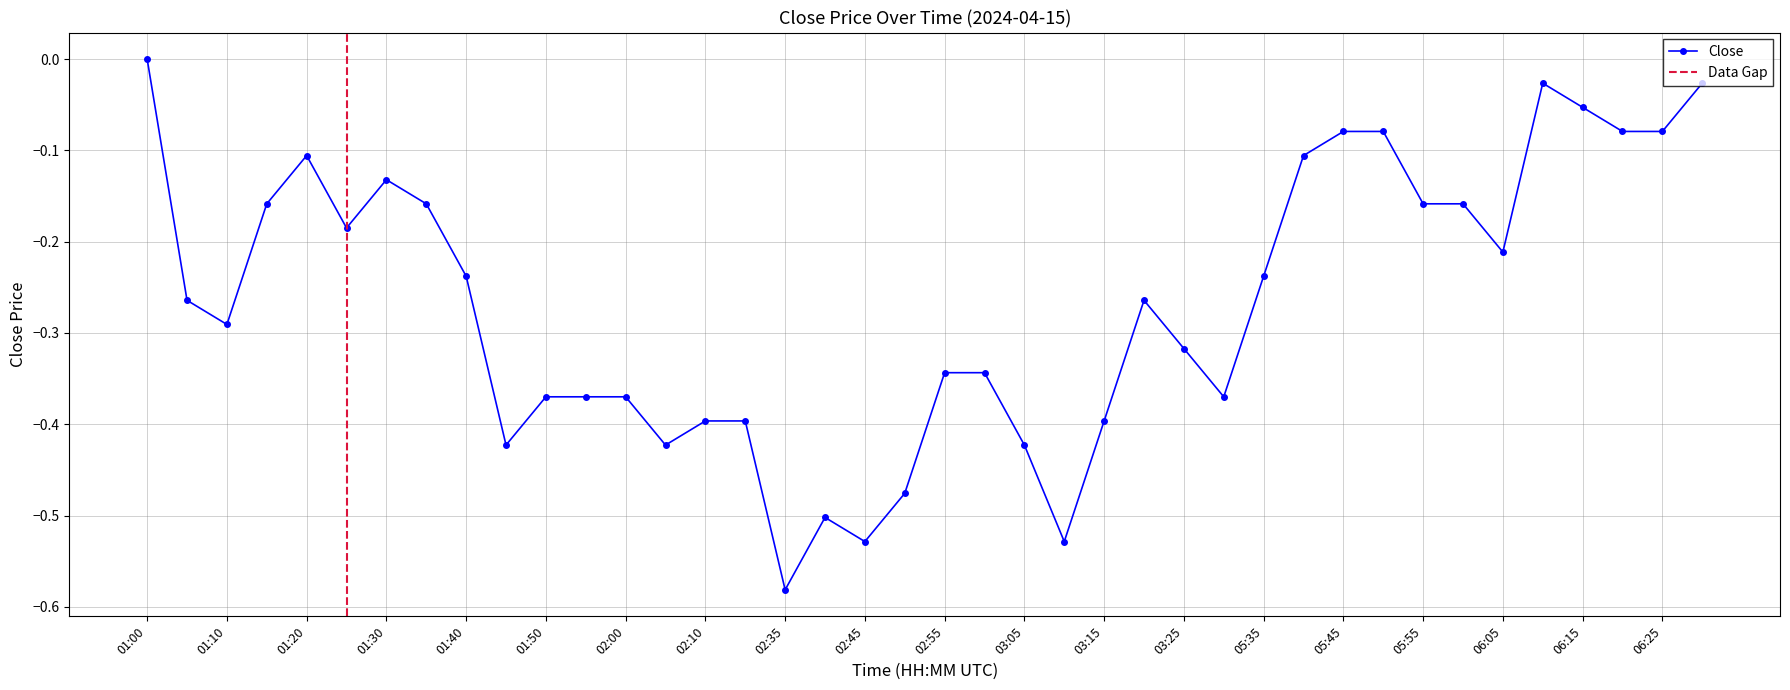

What is the difference between the maximum and minimum values?

0.6